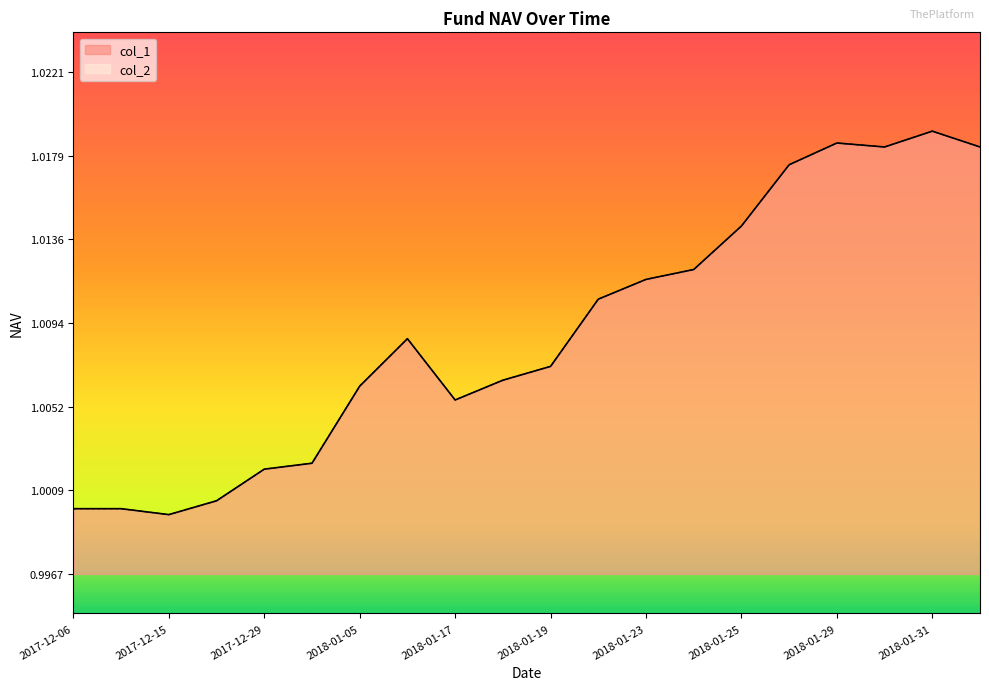

What are all the series names shown in the legend?

col_1, col_2